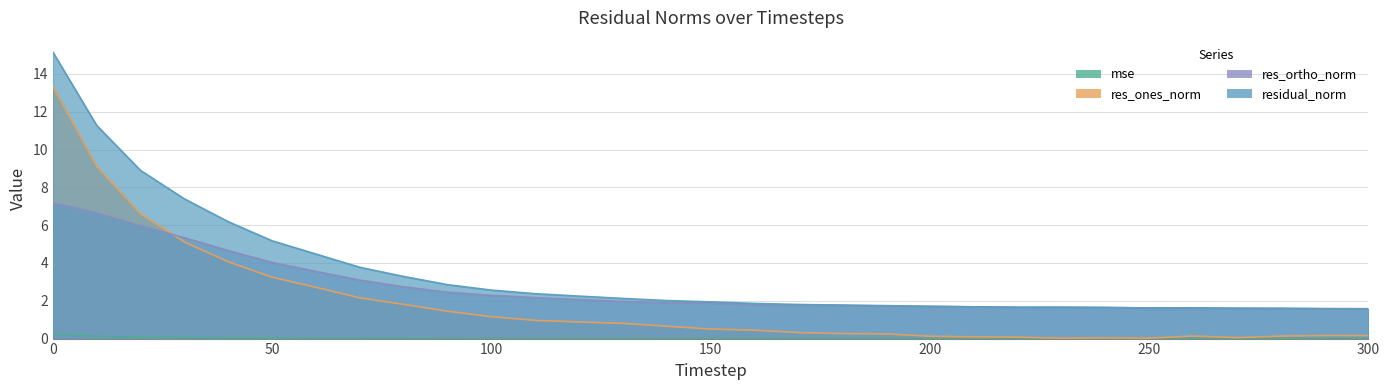

Reading left to right, extract all data points from this chart.

mse: 0.2	0.1	0.1	0.1	0.0	0.0	0.0	0.0	0.0	0.0	0.0	0.0	0.0	0.0	0.0	0.0	0.0	0.0	0.0	0.0	0.0	0.0	0.0	0.0	0.0	0.0	0.0	0.0	0.0	0.0	0.0
res_ones_norm: 13.3	9.1	6.6	5.1	4.1	3.2	2.7	2.2	1.8	1.4	1.2	1.0	0.9	0.8	0.7	0.5	0.4	0.3	0.3	0.3	0.1	0.1	0.1	0.0	0.0	0.0	0.1	0.0	0.1	0.2	0.2
res_ortho_norm: 7.2	6.6	6.0	5.3	4.7	4.0	3.6	3.1	2.7	2.5	2.3	2.2	2.1	2.0	1.9	1.9	1.8	1.8	1.8	1.7	1.7	1.7	1.7	1.7	1.6	1.6	1.6	1.6	1.6	1.6	1.6
residual_norm: 15.1	11.3	8.9	7.4	6.2	5.2	4.5	3.8	3.3	2.9	2.6	2.4	2.2	2.1	2.0	1.9	1.9	1.8	1.8	1.7	1.7	1.7	1.7	1.7	1.6	1.6	1.6	1.6	1.6	1.6	1.6